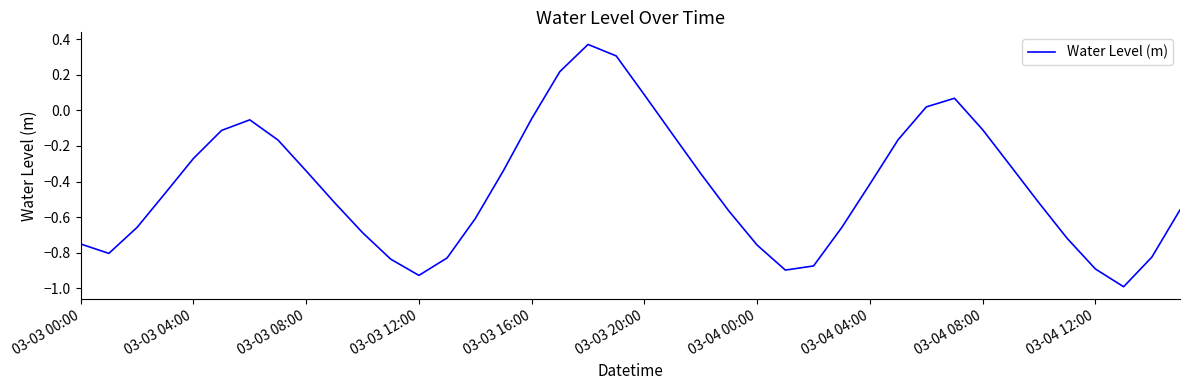

What is the minimum value shown in the chart?

-1.0